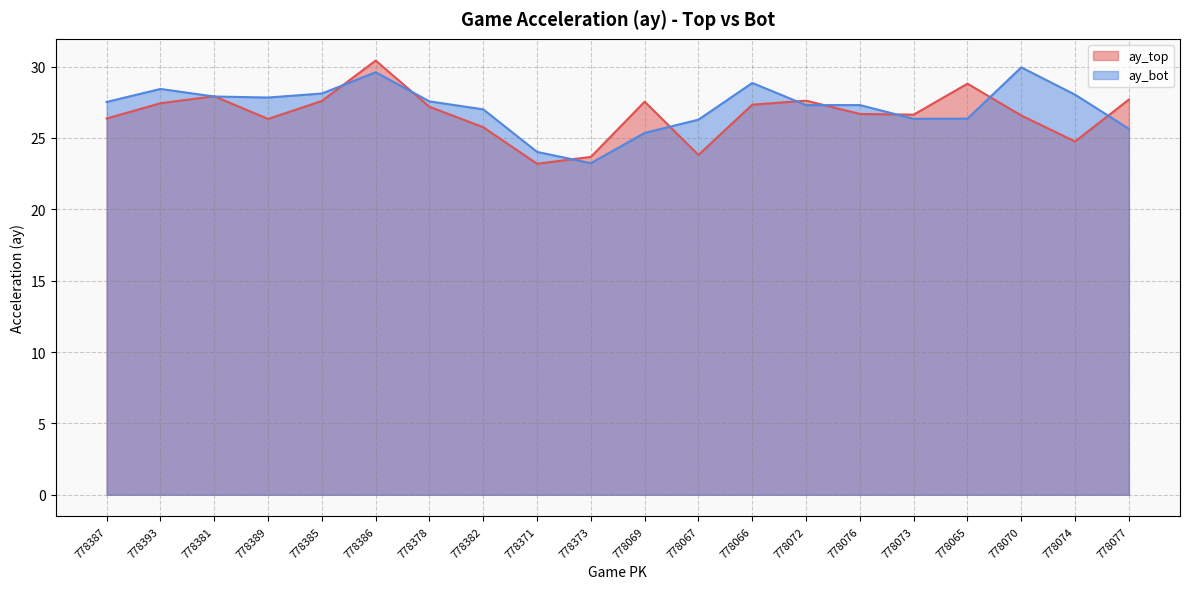

What is the label of the 17th point from the left?

778065